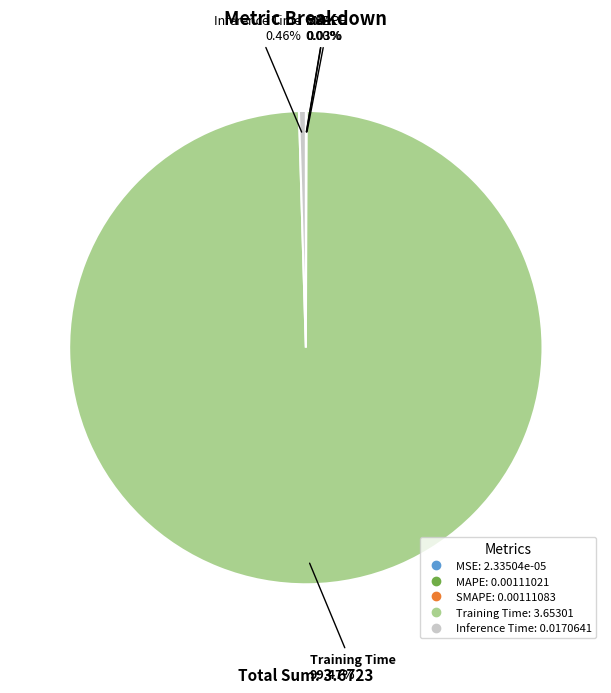

To the nearest percent, what portion does Training Time represent?

99%